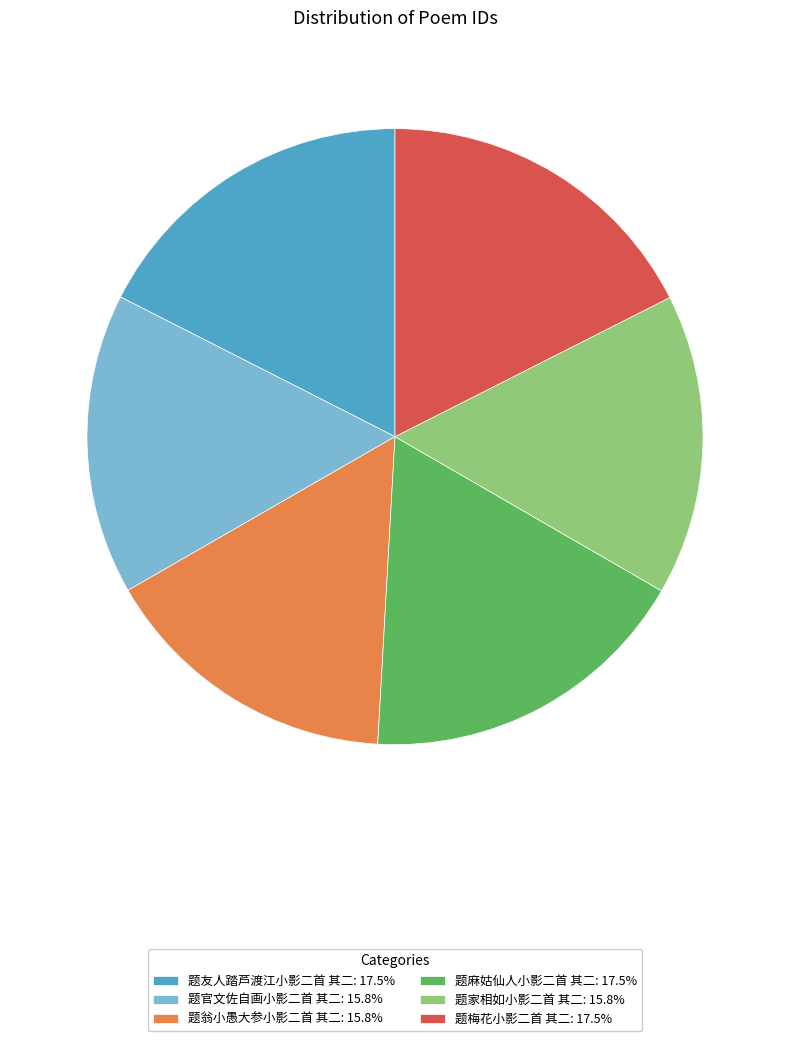

How many slices are in this pie chart?

6